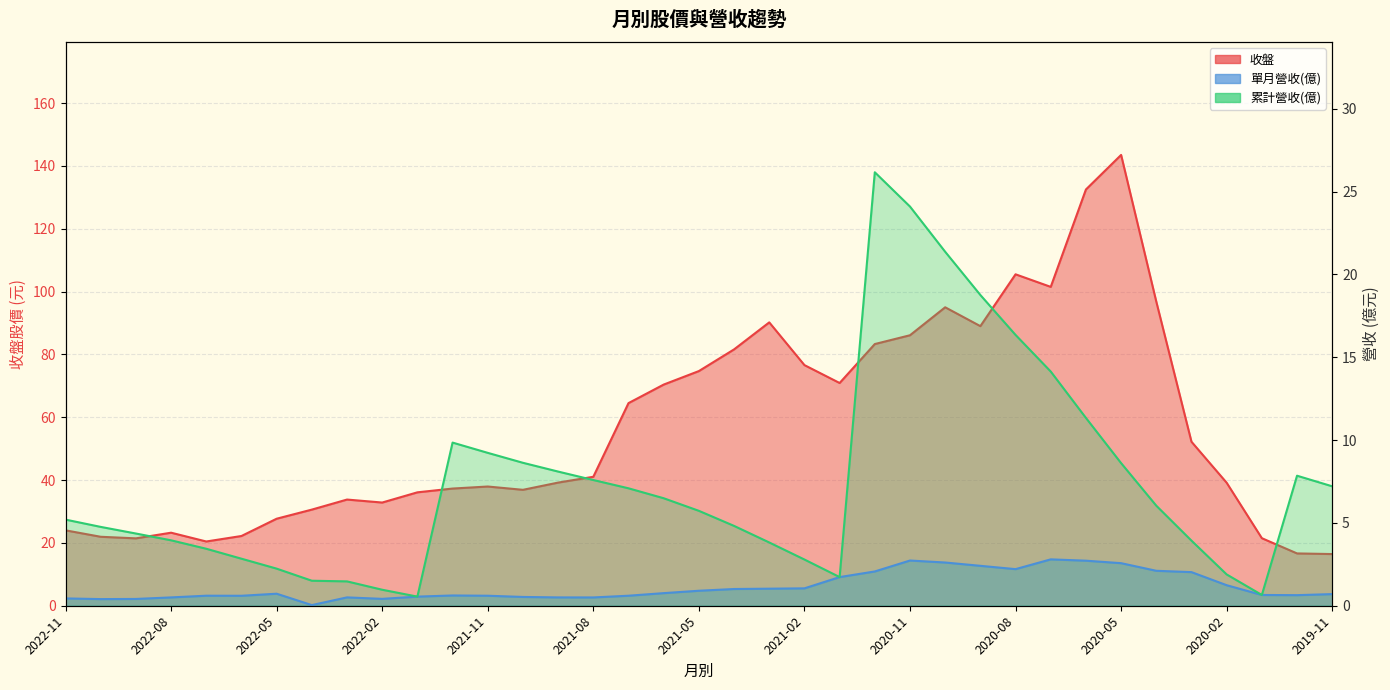

What is the total value across all series at 2021-08?

49.1